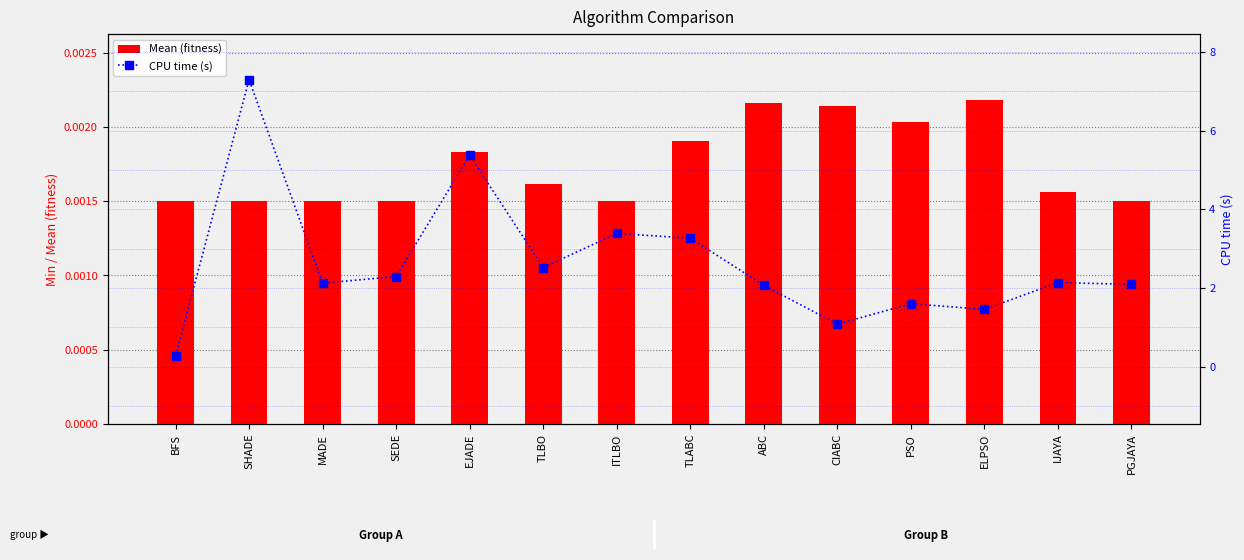

How many distinct data groups are displayed?

2